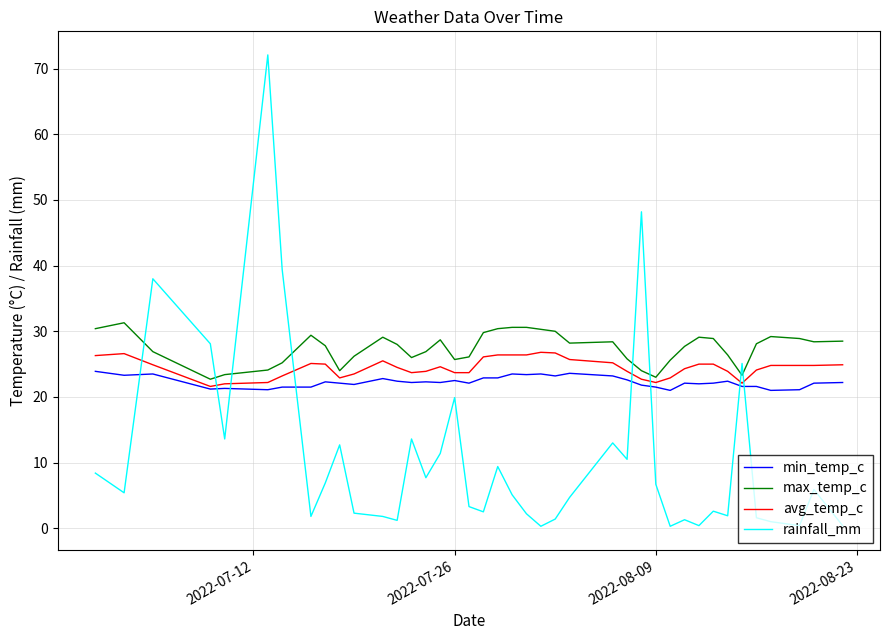

True or false: min_temp_c and rainfall_mm cross at least once.

True